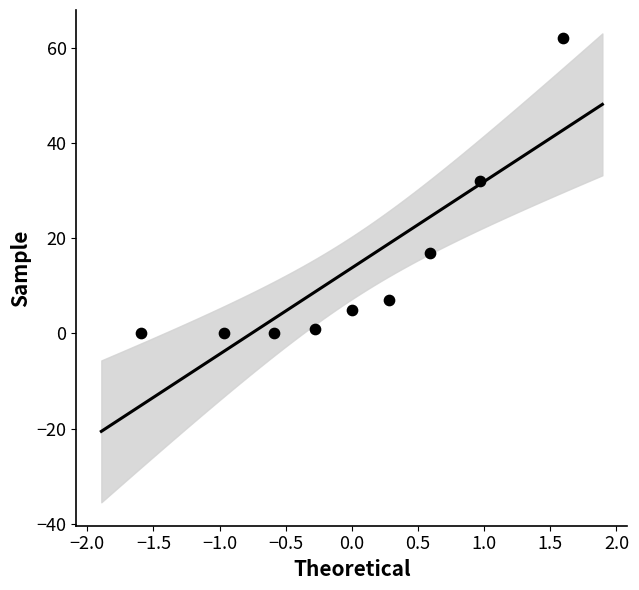

What is the average Y value?

14